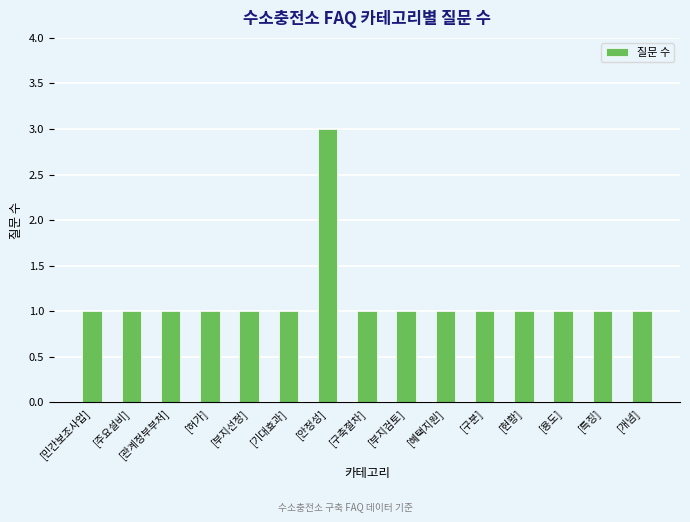

The value at [안정성] is 3. True or false?

True